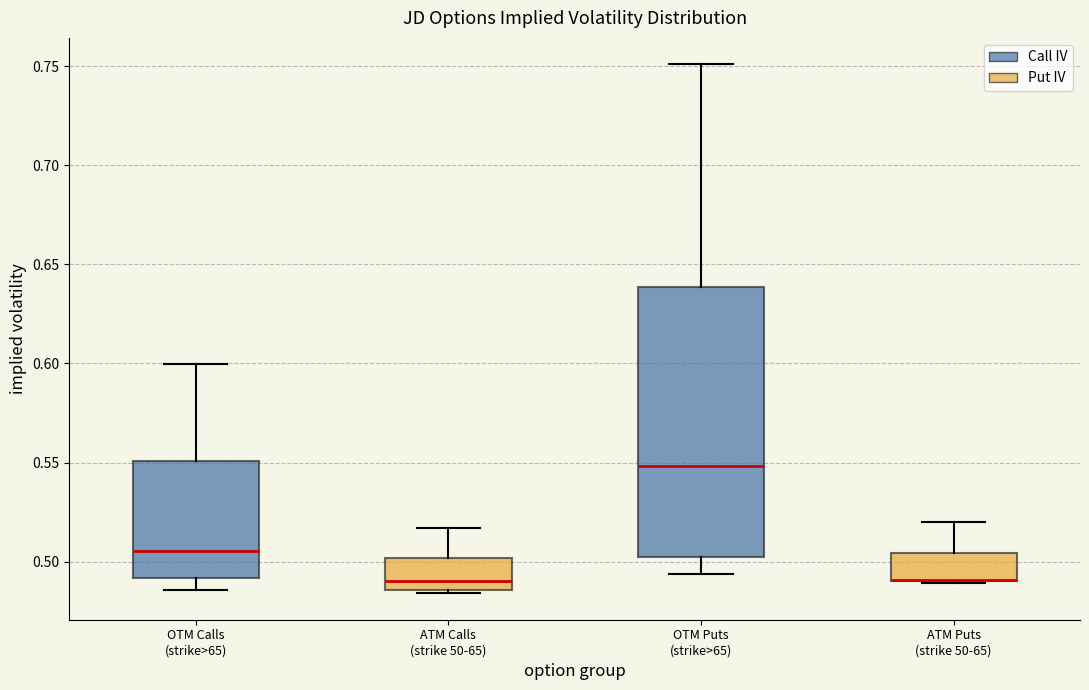

Reading left to right, transcribe this box plot: for each box, give where its median line is, the range the box spans, and where its two whiskers end, as read against the y-axis. The values are not printed on the chart, so give them approximately, as read against the axis.

OTM Calls (strike>65): median 0.505, box 0.490 to 0.550, whiskers 0.485 to 0.600
ATM Calls (strike 50-65): median 0.490, box 0.485 to 0.500, whiskers 0.485 (just below the box's lower edge) to 0.515
OTM Puts (strike>65): median 0.550, box 0.500 to 0.640, whiskers 0.495 to 0.750
ATM Puts (strike 50-65): median 0.490 (drawn on the box's lower edge), box 0.490 to 0.505, whiskers 0.490 to 0.520